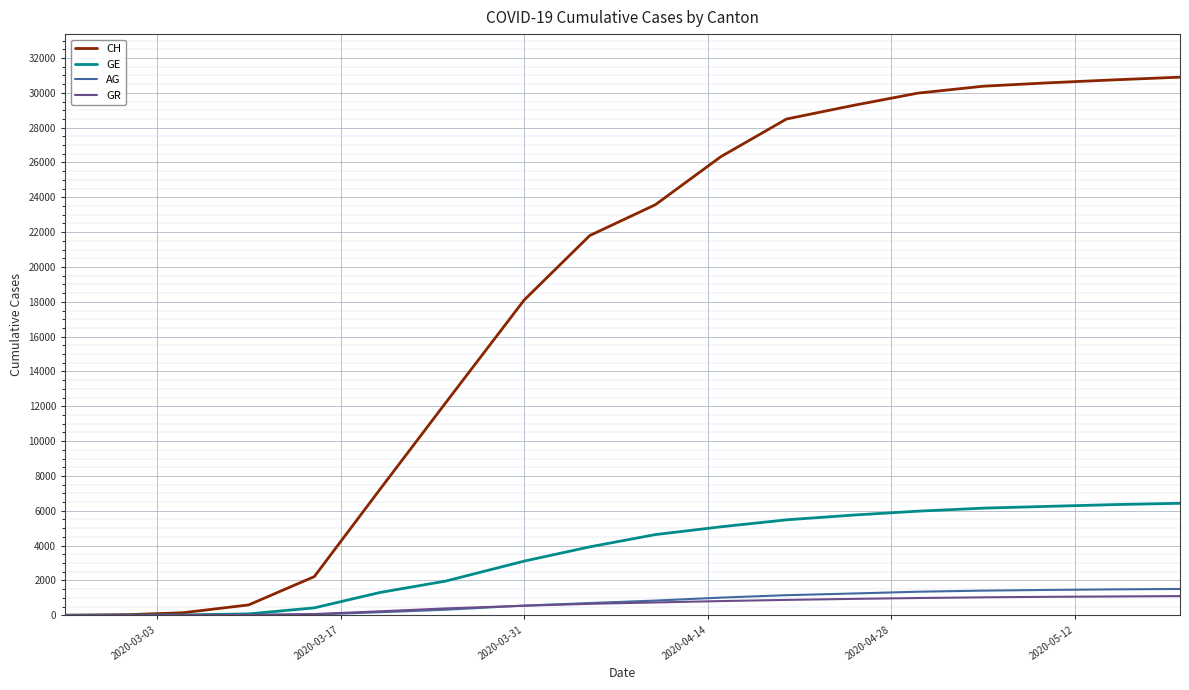

Which series has the largest total across all categories?

CH